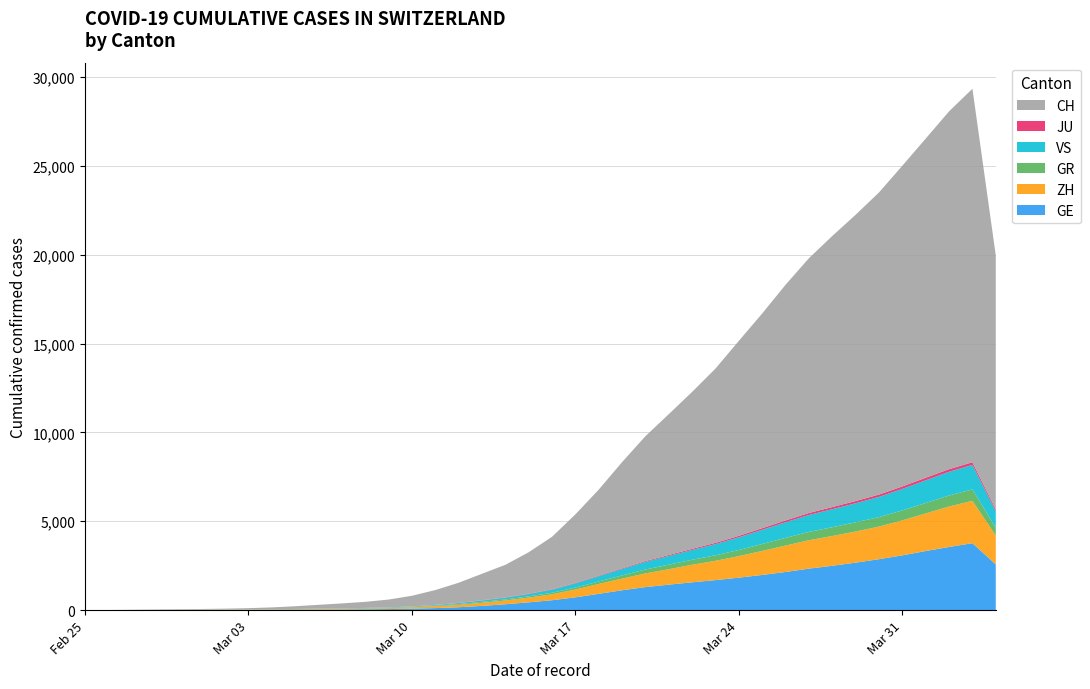

Reading left to right, what are all the values shown in this chart?

GE: 0	1	1	4	8	9	10	13	15	20	29	42	44	59	79	112	153	224	343	425	549	701	911	1139	1307	1445	1549	1703	1820	1960	2161	2322	2527	2638	2855	3109	3289	3582	3793	3928
ZH: 0	0	2	2	6	7	10	13	15	23	29	34	40	49	62	101	140	163	218	250	326	429	568	679	711	919	978	1067	1213	1357	1489	1616	1690	1722	1848	1936	2125	2289	2417	2450
GR: 0	2	2	6	6	6	9	9	12	14	16	17	18	18	22	31	43	53	56	71	84	101	128	182	226	258	284	300	343	393	433	474	495	519	535	547	592	622	649	657
JU: 0	0	1	1	1	1	1	2	2	4	4	5	5	7	7	7	12	17	18	19	25	29	32	36	44	54	61	69	82	92	100	114	119	127	128	140	145	149	149	154
VS: 0	0	0	1	1	2	3	3	4	5	6	7	12	17	22	30	53	76	98	115	172	225	312	349	436	498	535	628	728	793	874	968	1017	1055	1144	1211	1282	1334	1385	1418
CH: 0	4	8	19	29	35	49	68	96	143	218	279	327	420	574	809	1130	1467	1872	2165	2965	3734	4877	5917	7138	8035	8618	9854	10961	12108	13188	14501	15334	15941	17065	18010	19082	20180	21154	21728